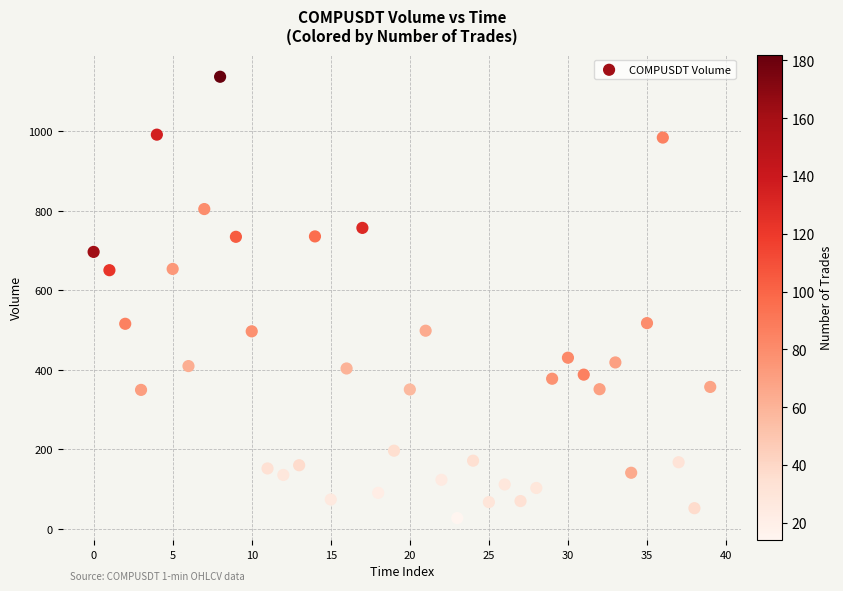

What is the range of Y values (max minus min)?

1109.9